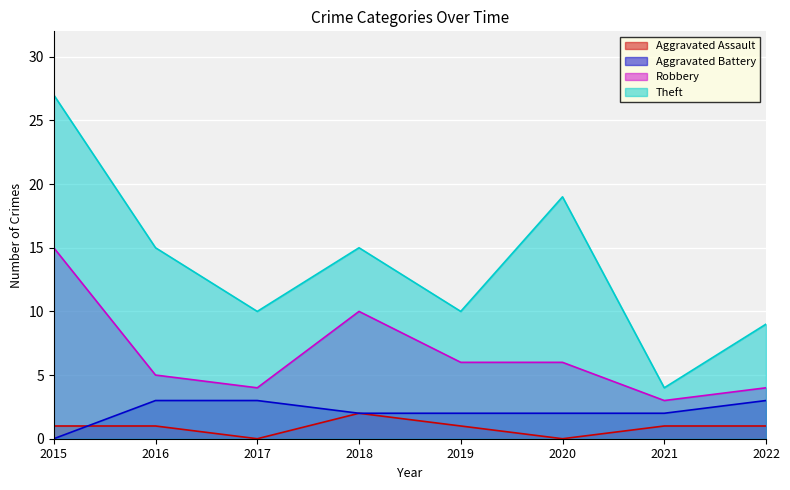

True or false: Theft and Robbery cross at least once.

False